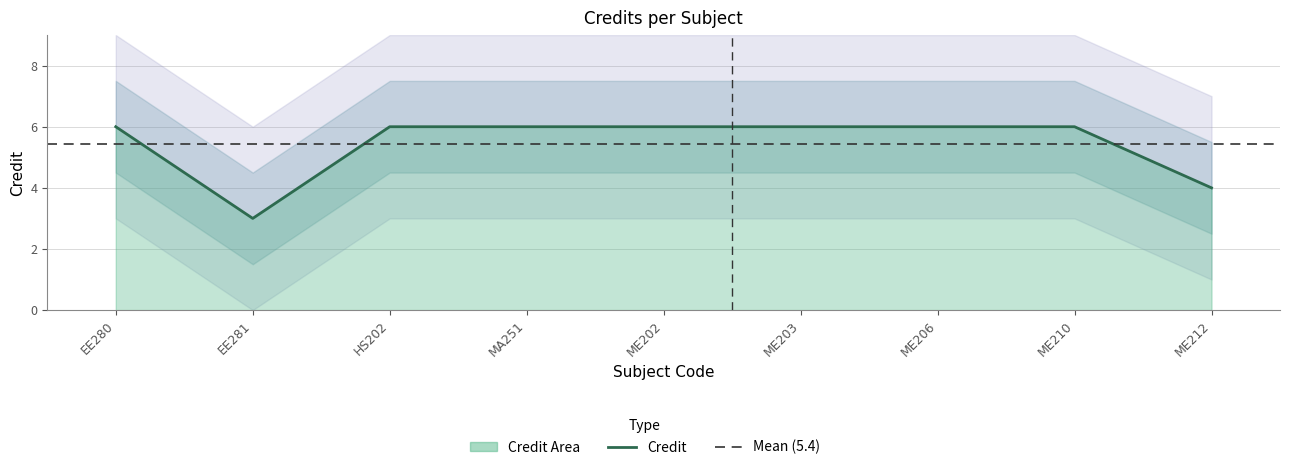

Which category has the lowest value across all series?

EE281